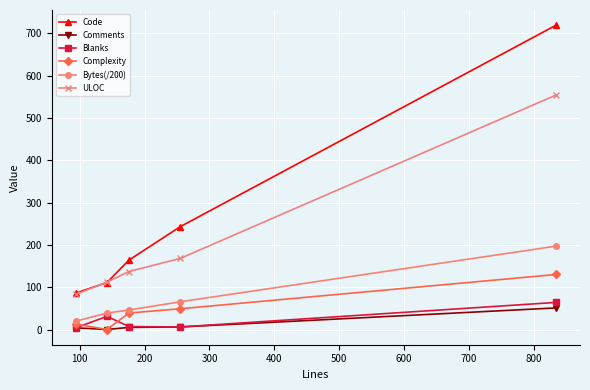

Which series has the largest total across all categories?

Code